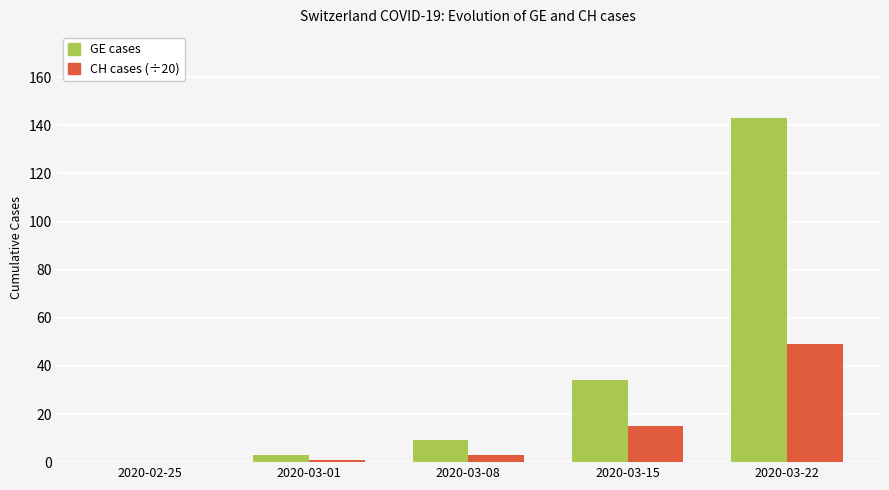

What is the greatest value displayed?

143